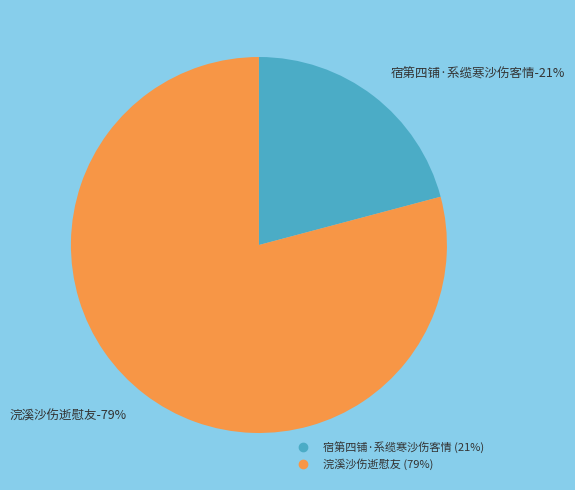

Rank the categories by value from highest to lowest.

浣溪沙伤逝慰友, 宿第四铺·系缆寒沙伤客情